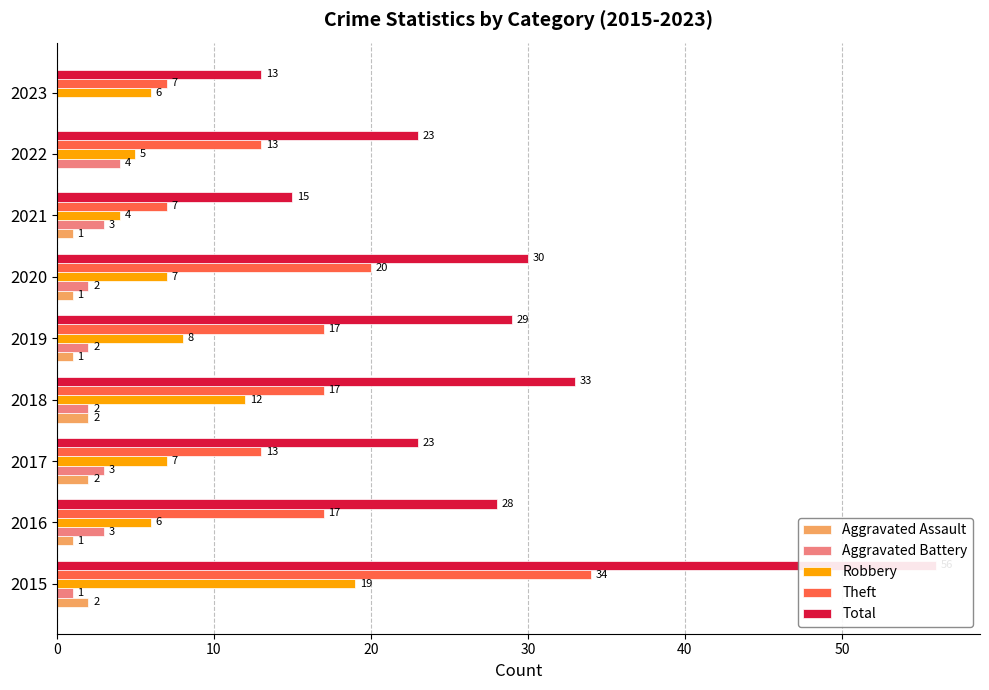

Which series has the widest spread of values?

Total